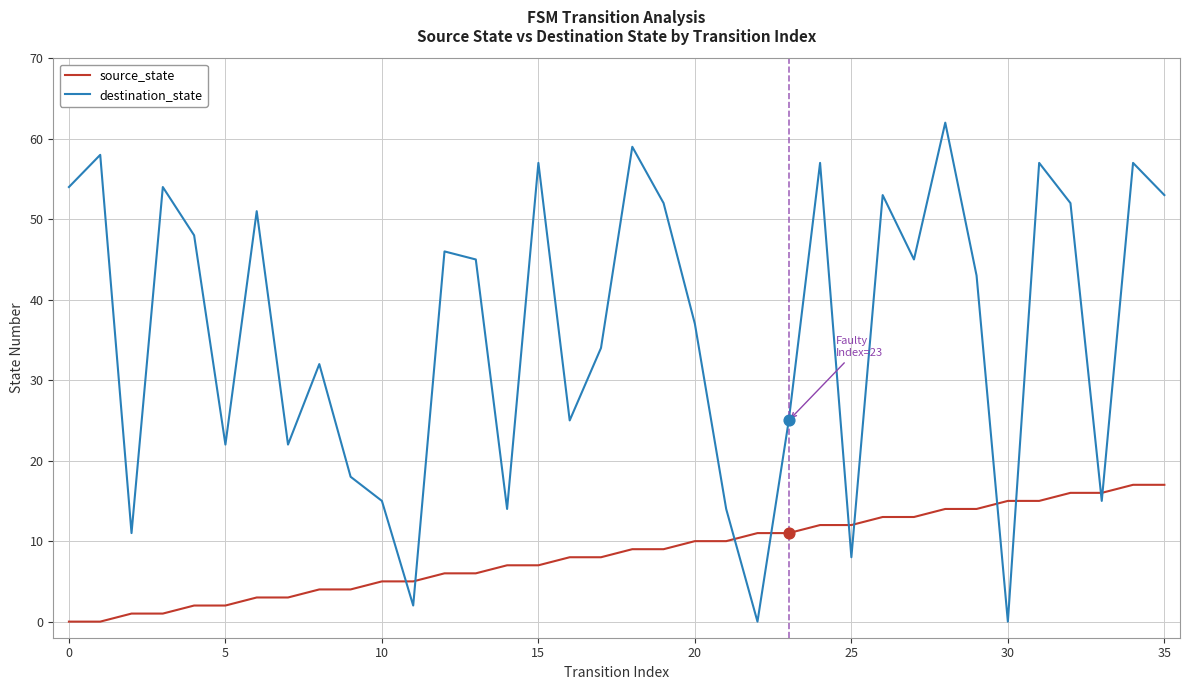

Which series has the widest spread of values?

destination_state